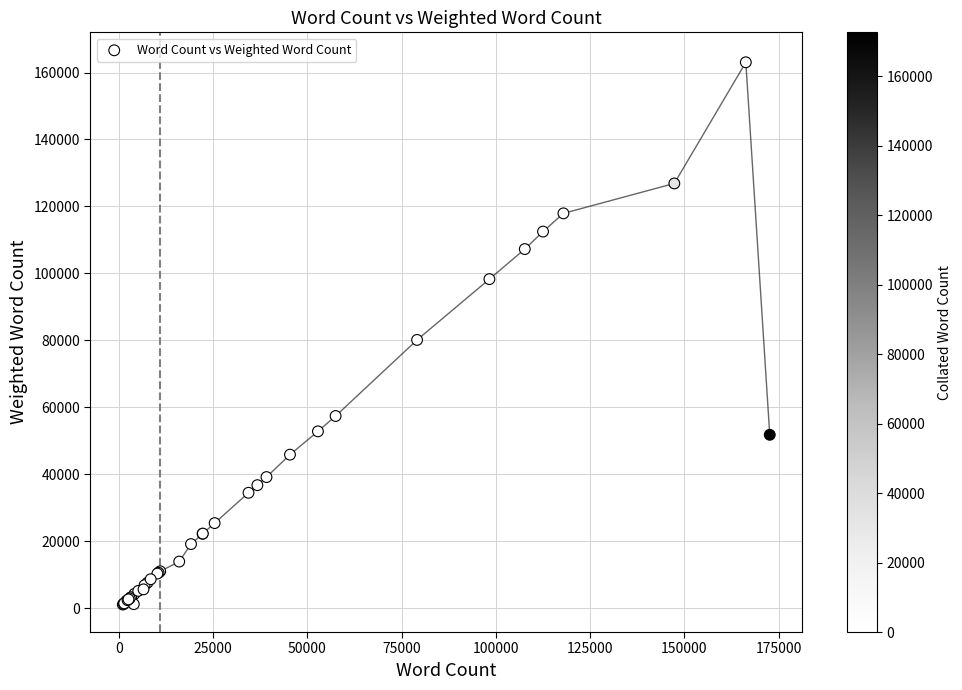

What Y value in the scatter plot is closest to 82060?

80122